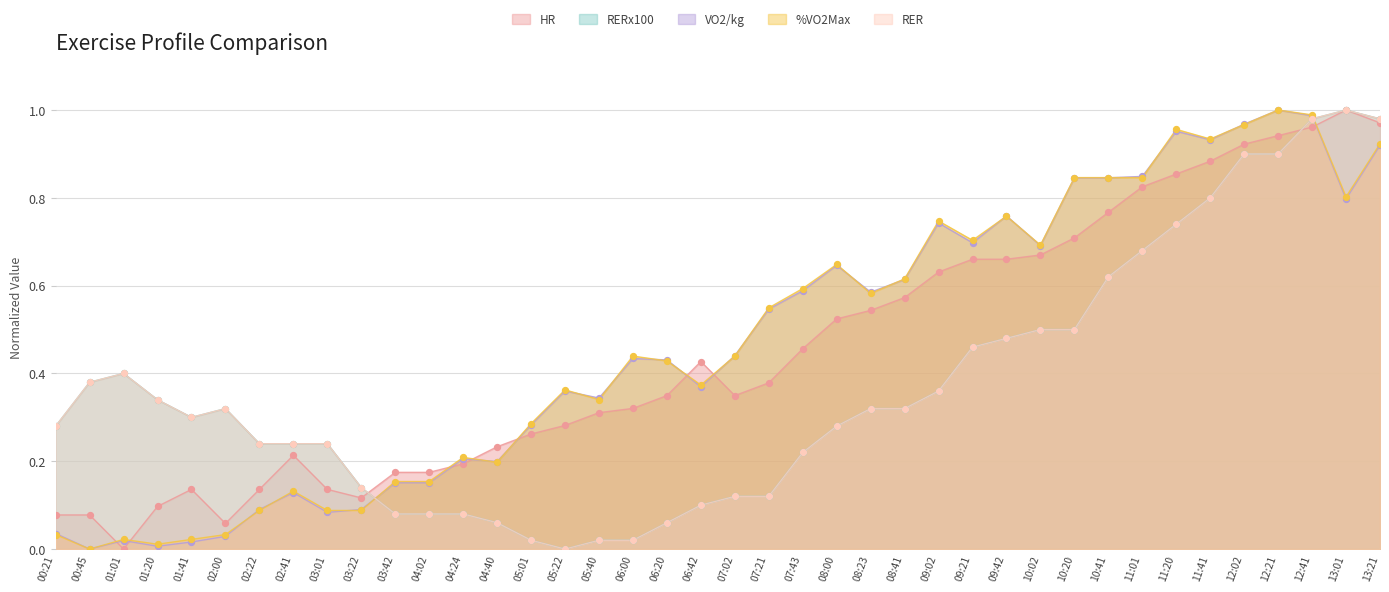

Which series has the largest total across all categories?

%VO2Max